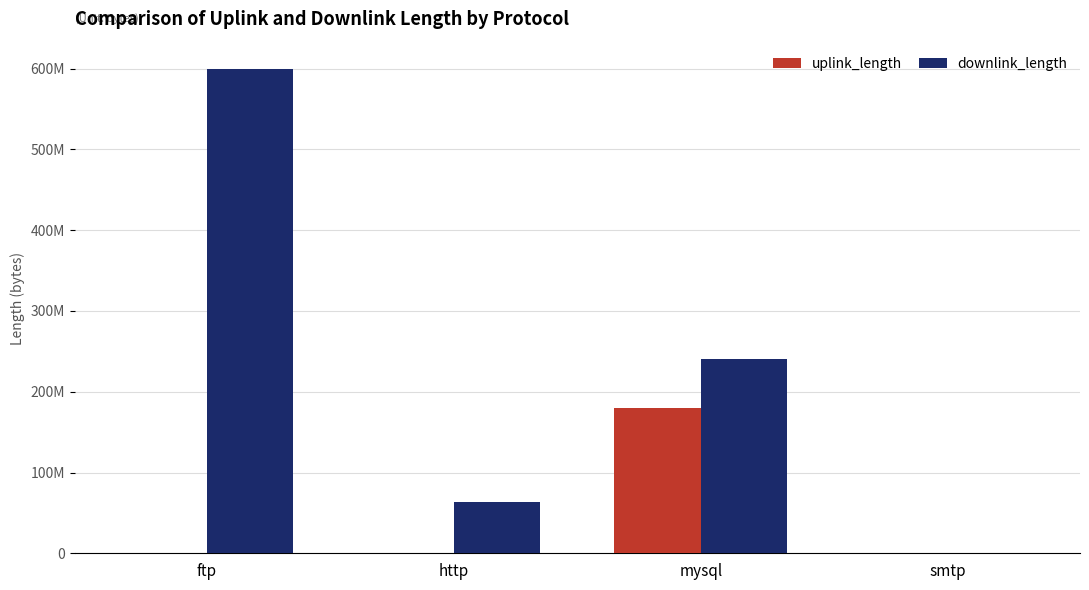

At which category does the chart reach its minimum across all series?

smtp